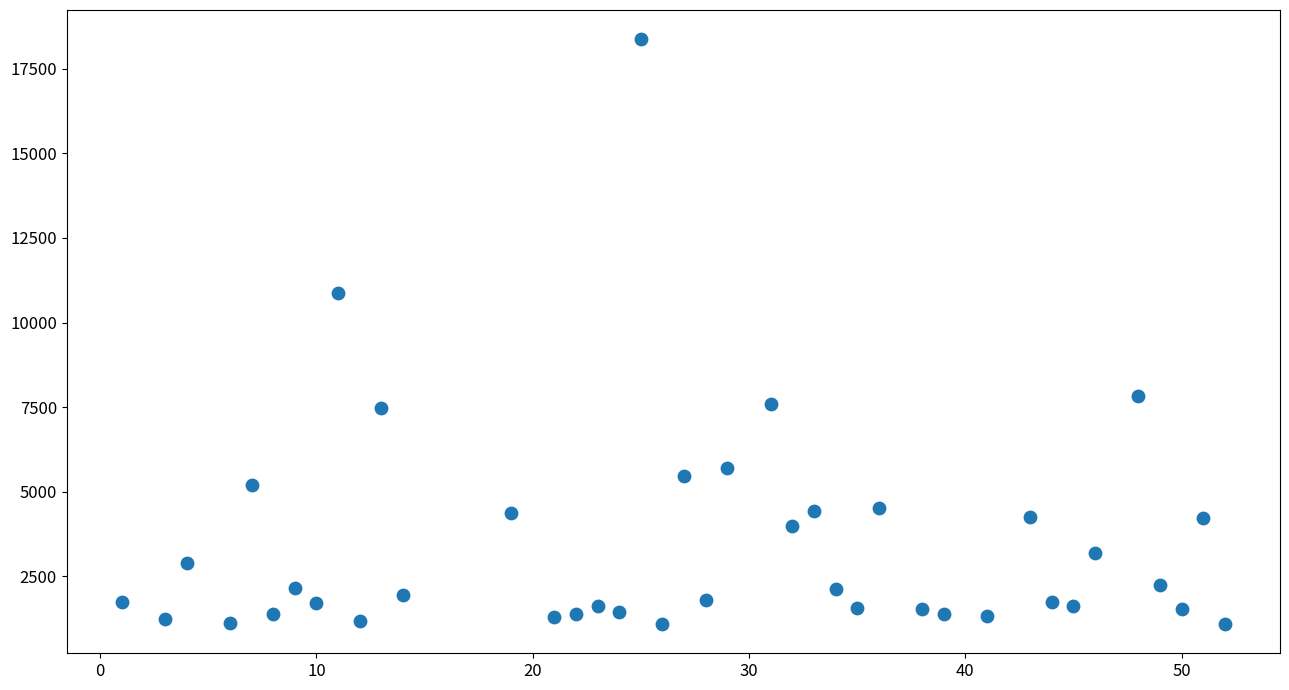

What Y value in the scatter plot is closest to 9732?

10871.1